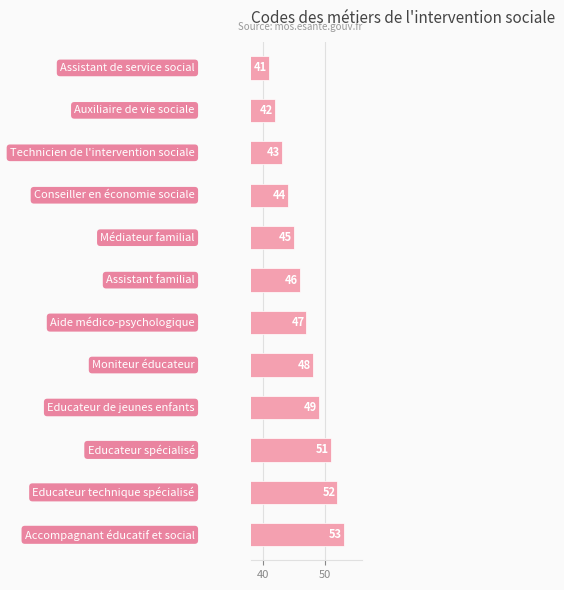

What is the difference between the maximum and minimum values?

12